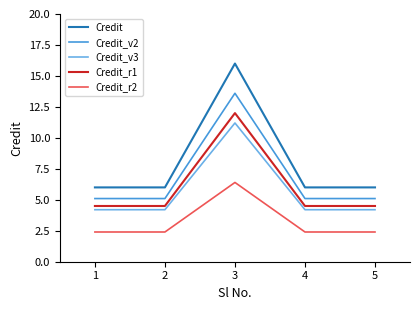

How many interior local peaks does the Credit series have?

1